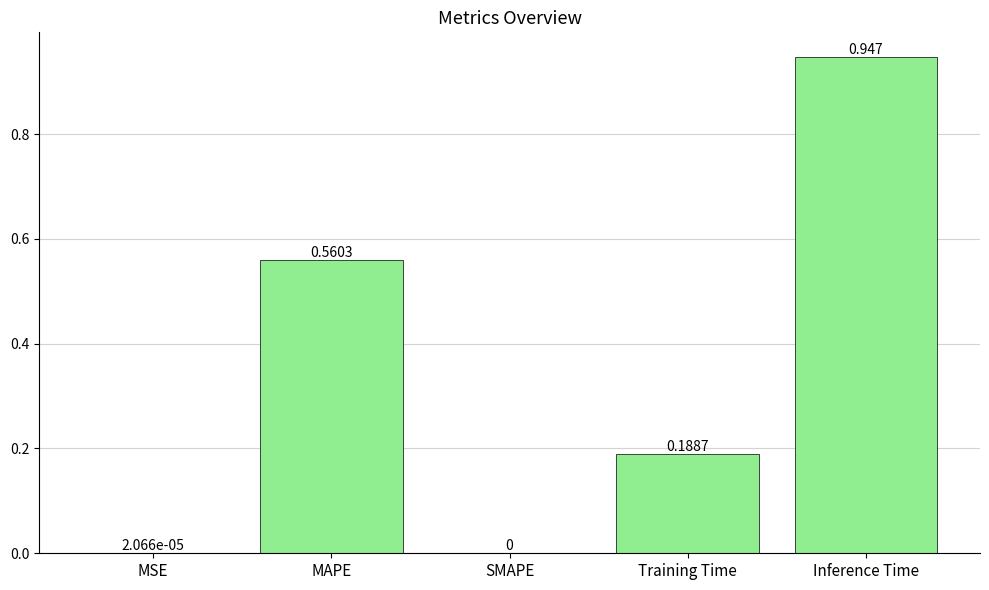

Which category has the highest value across all series?

Inference Time